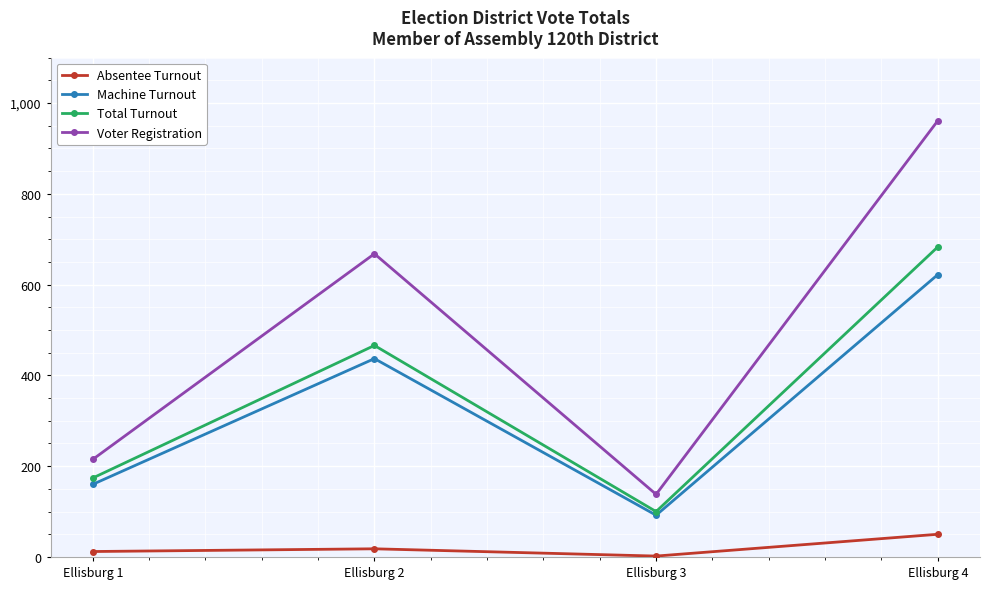

At which category does Machine Turnout reach its first local peak?

Ellisburg 2